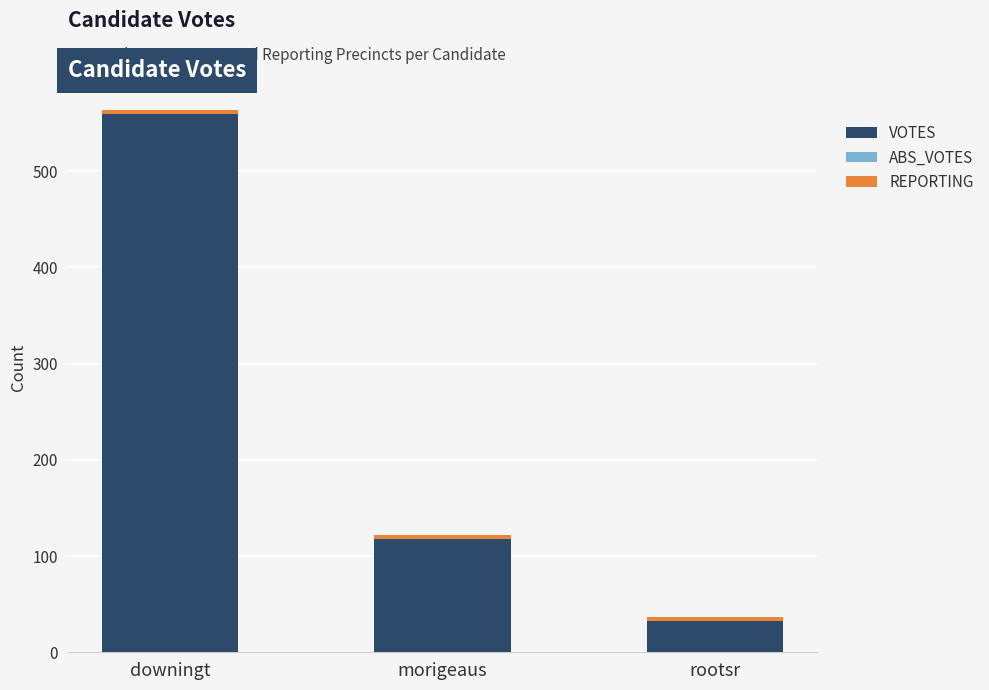

Where is VOTES nearest to the value 296?

morigeaus